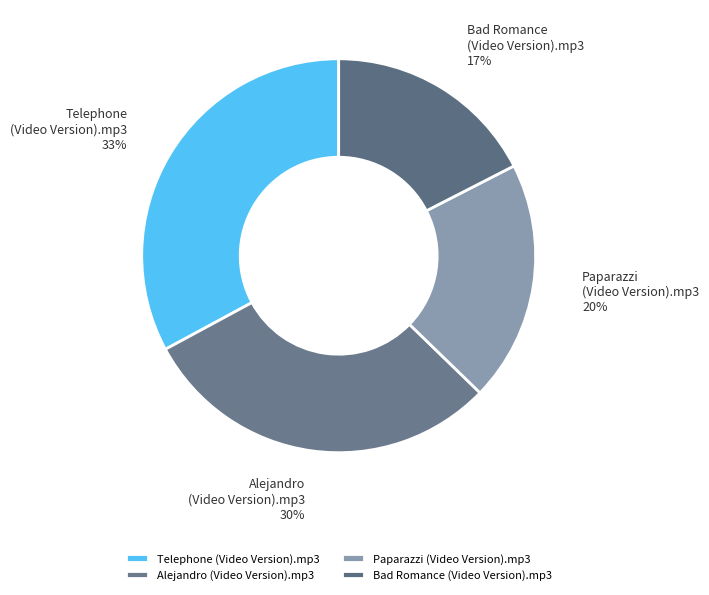

How many slices are in this pie chart?

4